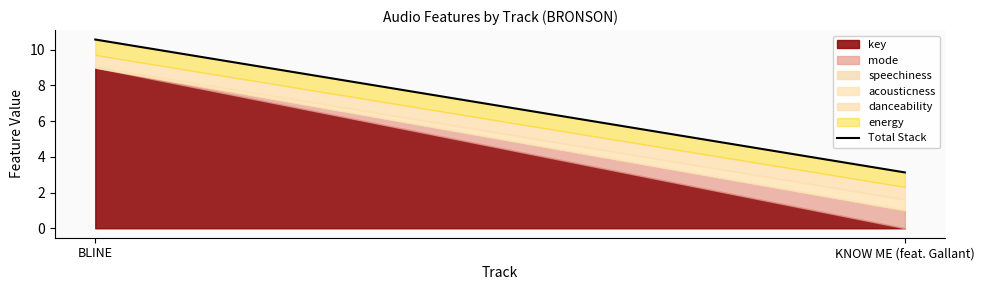

Where is the data nearest to the value 6?

KNOW ME (feat. Gallant)